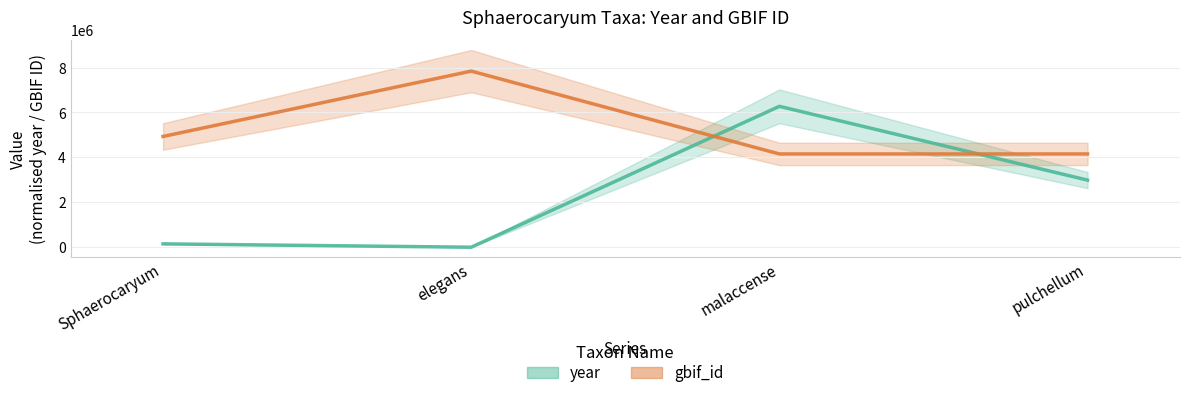

What are all the series names shown in the legend?

year, gbif_id